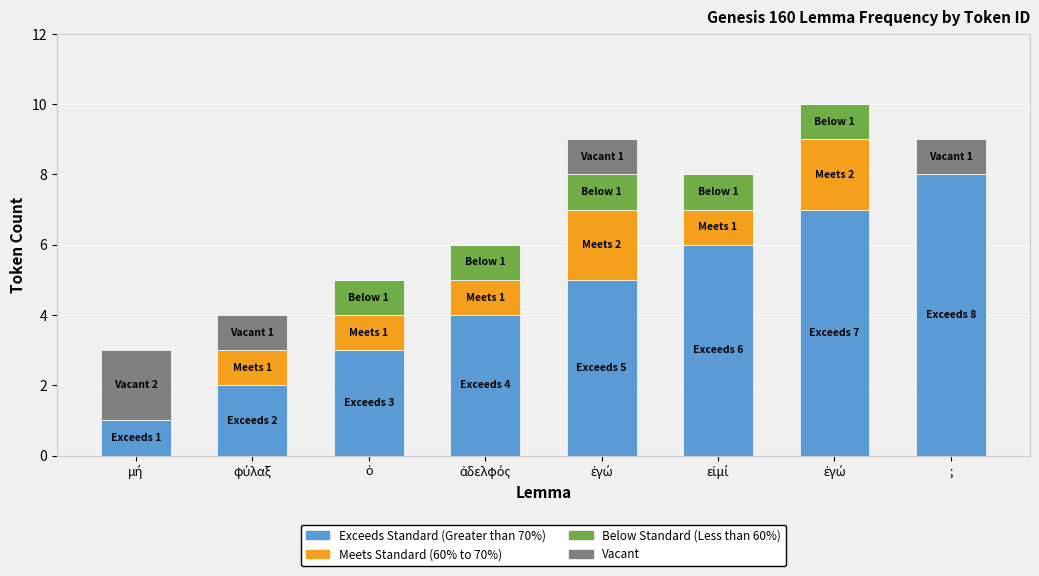

Count the number of categories in the chart.

8